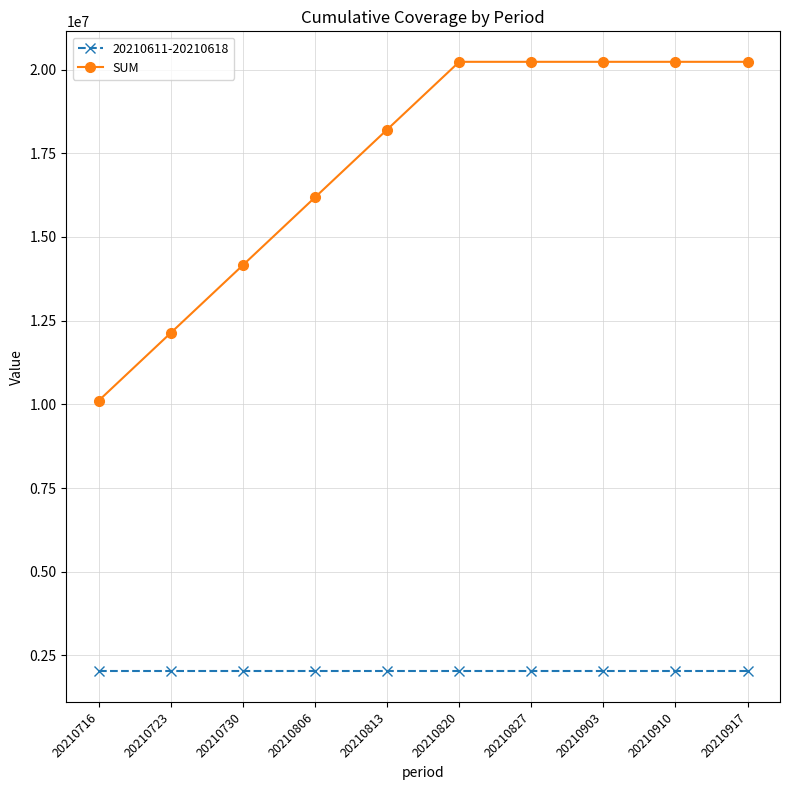

What is the greatest value displayed?

20229769.3